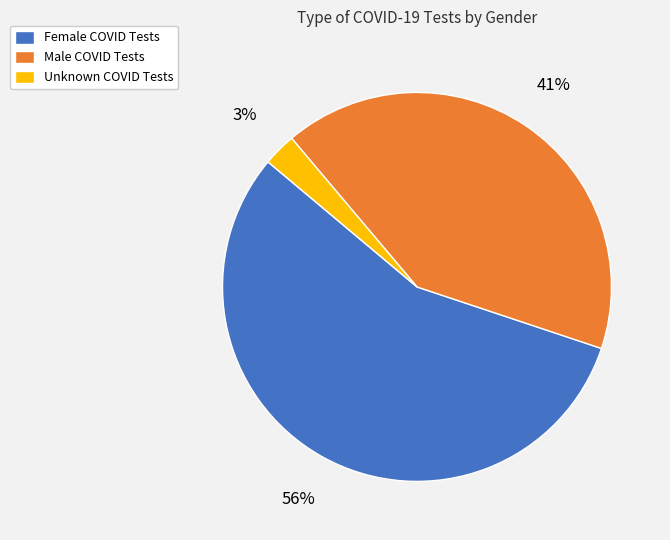

To the nearest percent, what is the combined percentage of Female COVID Tests and Male COVID Tests?

97%